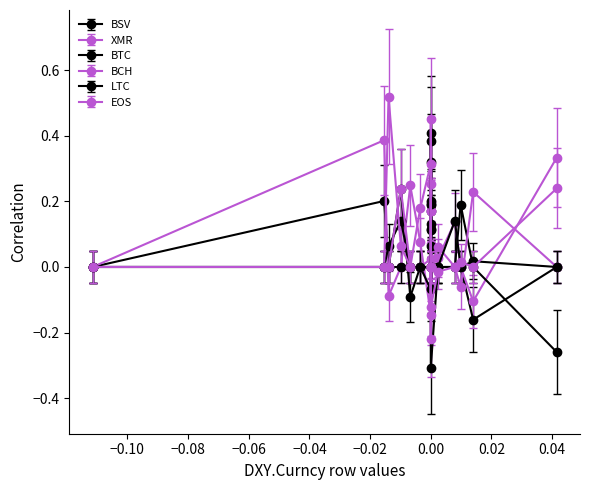

Which series ends up on top after the final intersection of XMR and BCH?

XMR